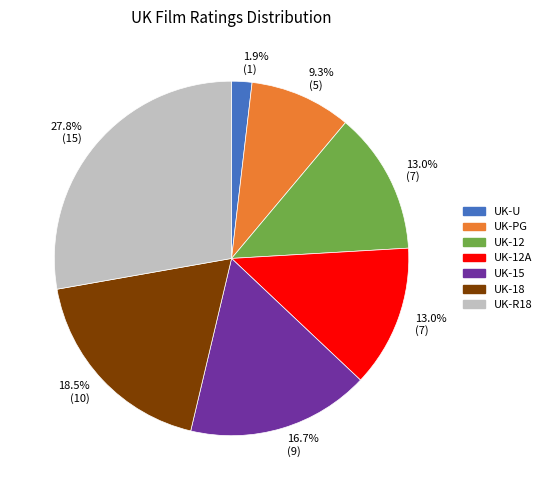

To the nearest percent, what is the average slice percentage?

14%